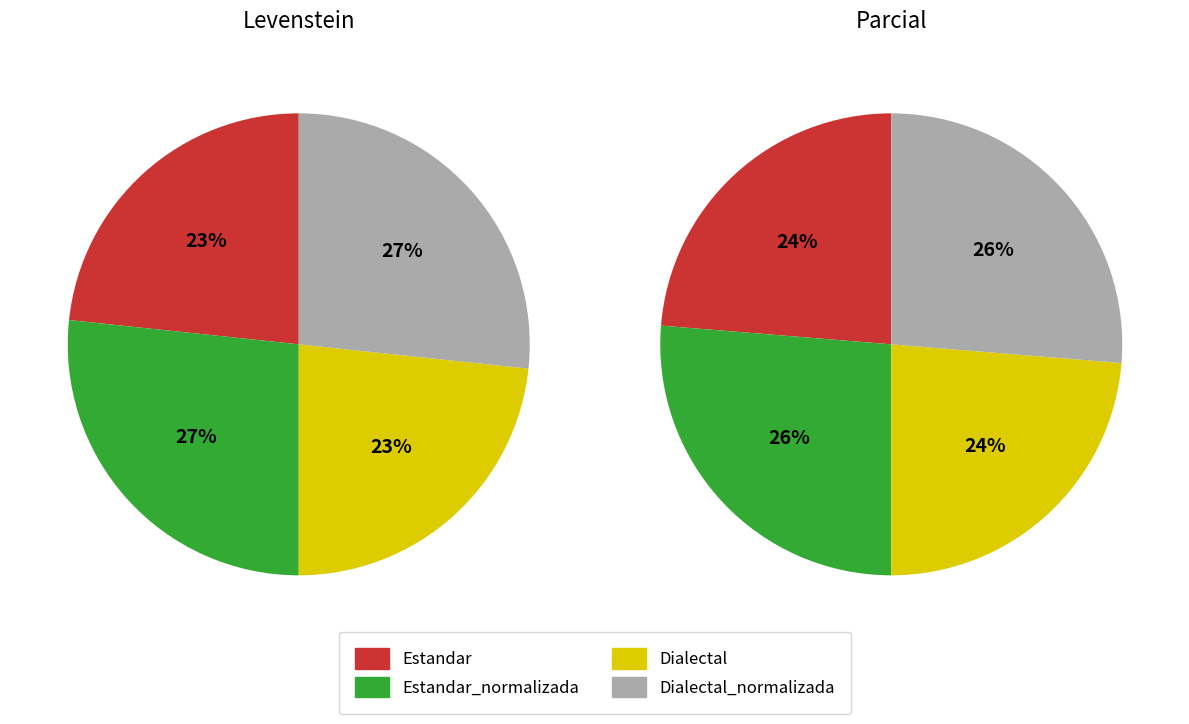

To the nearest percent, what percentage of the pie is 3?

27%